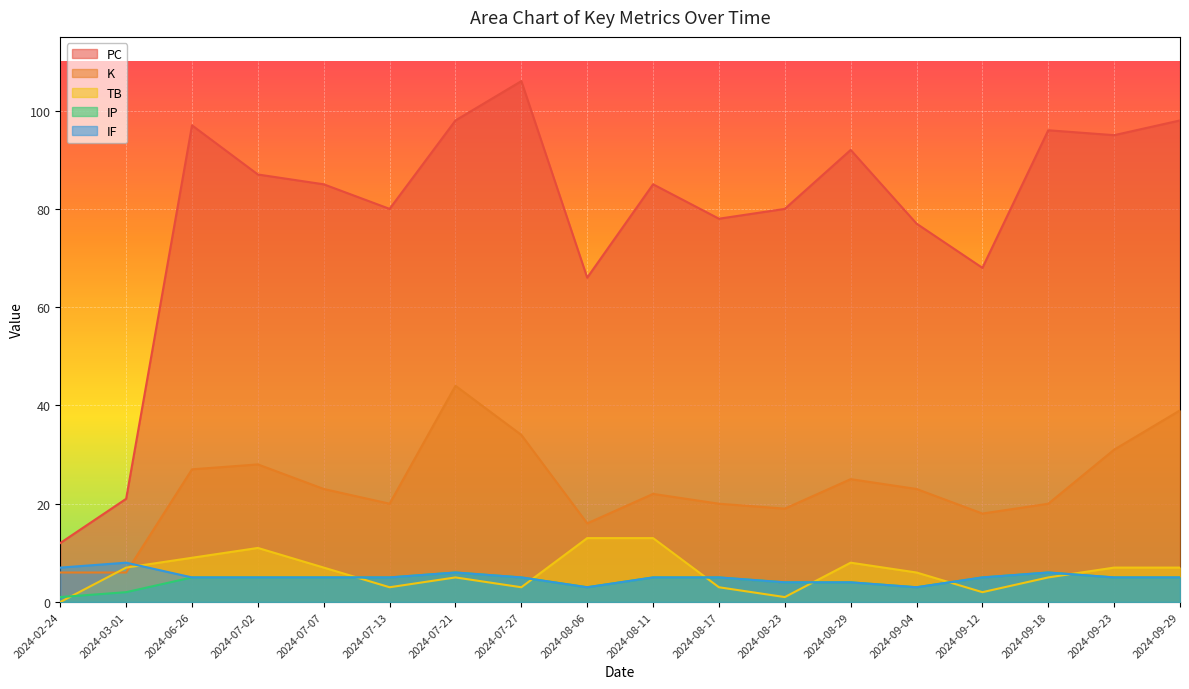

How many lines are shown in the chart?

5